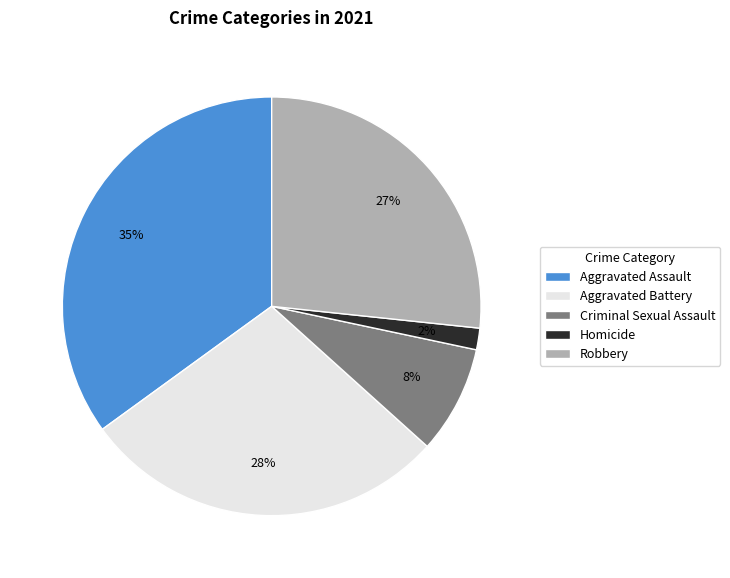

To the nearest percent, what is the average slice percentage?

20%